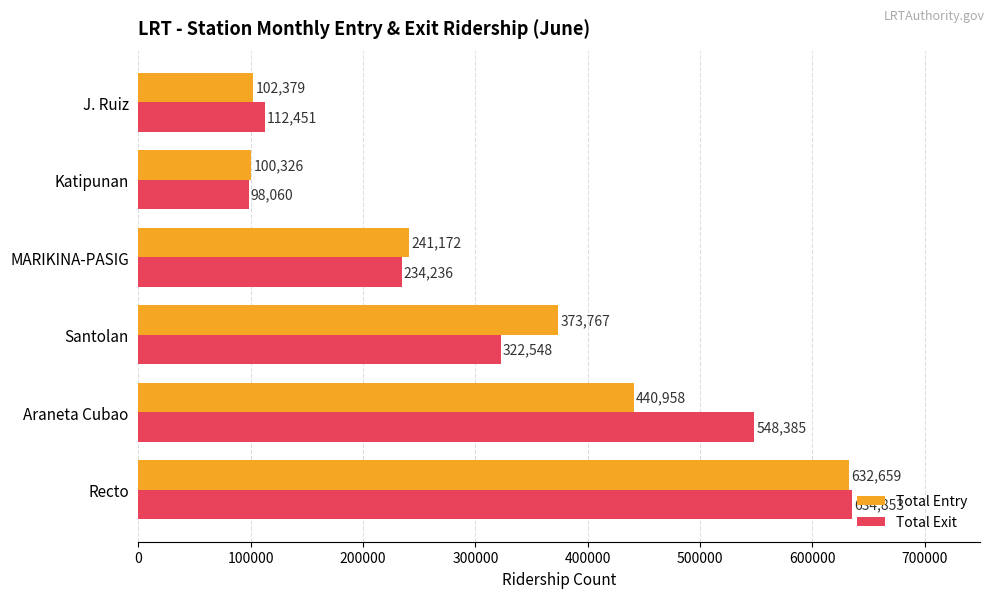

What is the difference between the maximum and minimum values in the Total Entry series?

532333